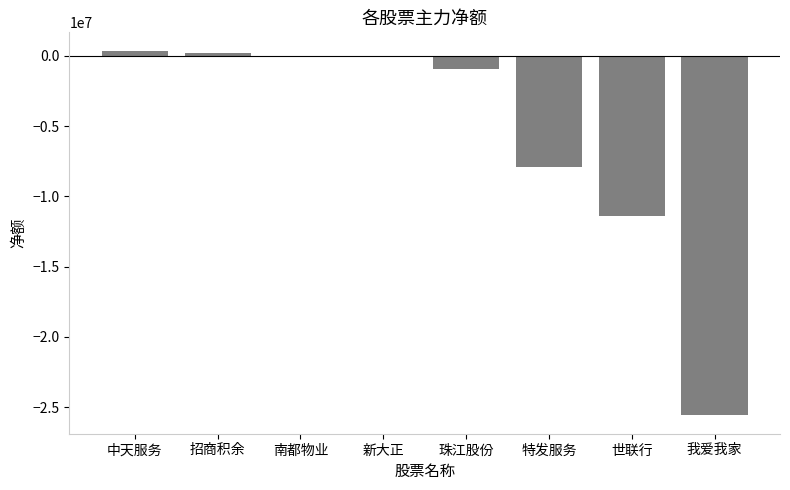

What is the change in value from 世联行 to 我爱我家?

-14188521